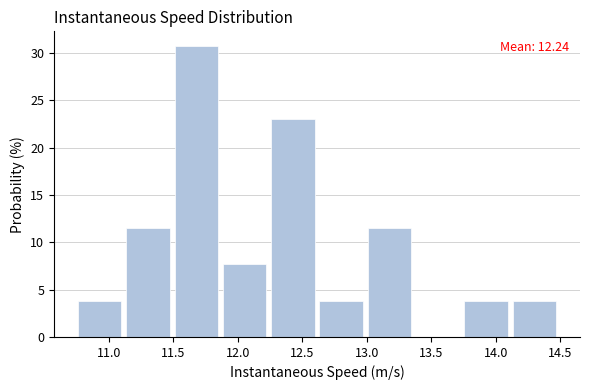

Which range on the x-axis has the tallest bar?

11.50 to 11.90